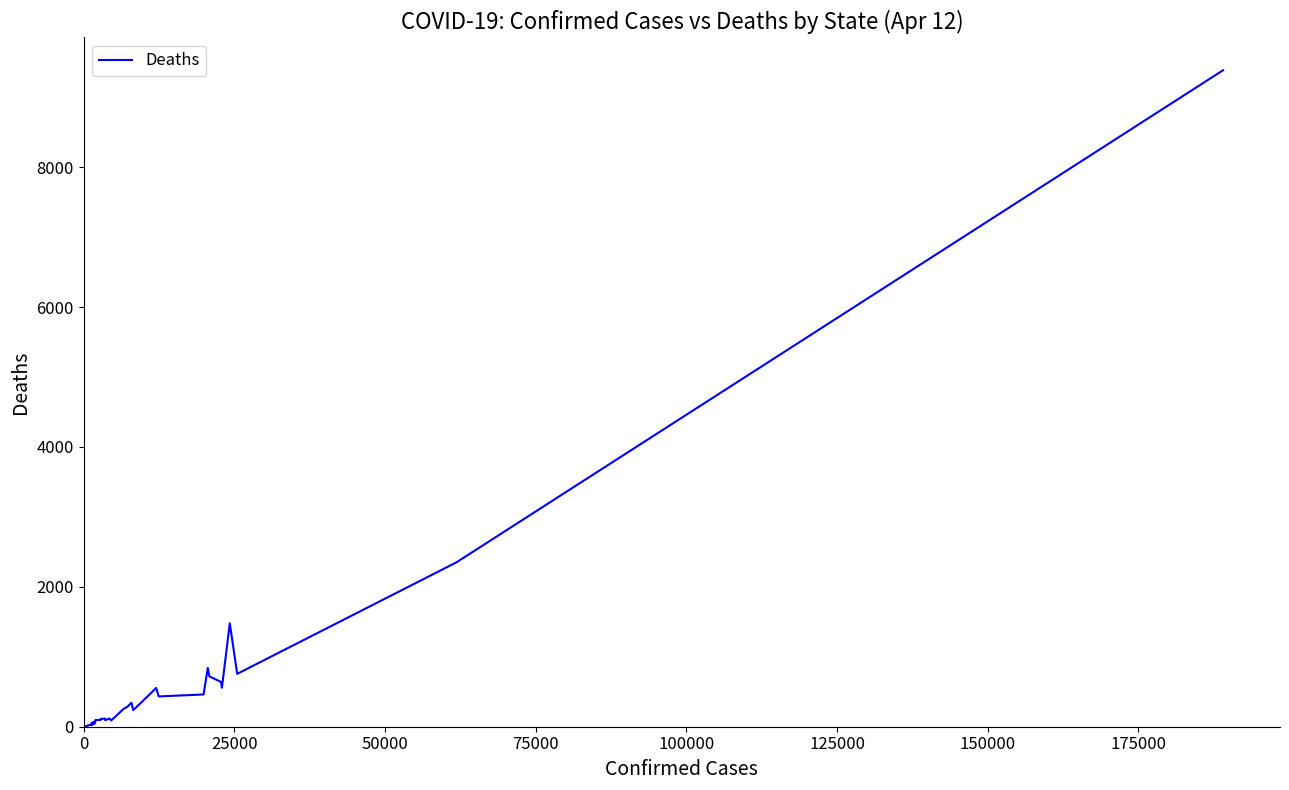

What is the difference between the maximum and minimum values?

9380